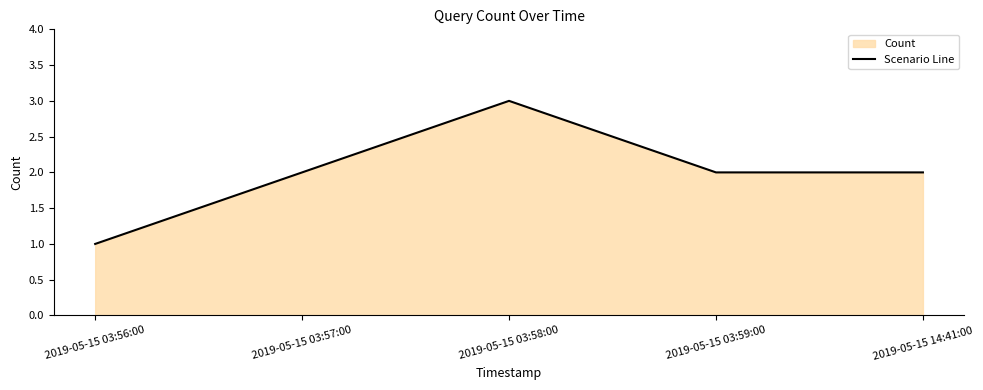

True or false: the data has more than 2 interior local peaks.

False